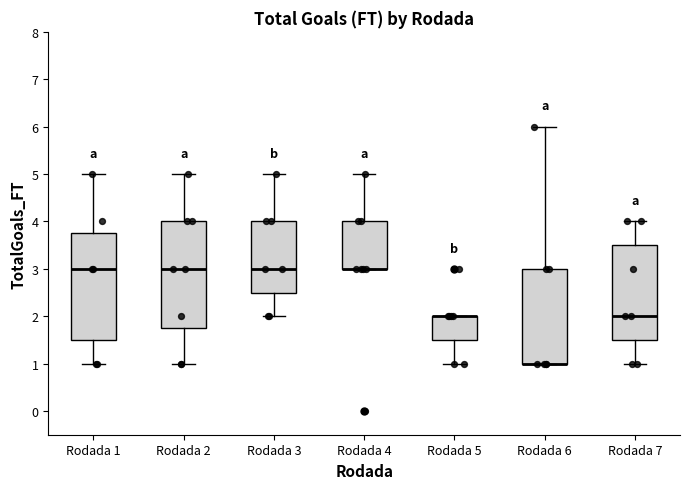

Where is the upper edge of the box for Rodada 2 on the y-axis? The values are not printed on the chart, so give them approximately, as read against the axis.

4.0